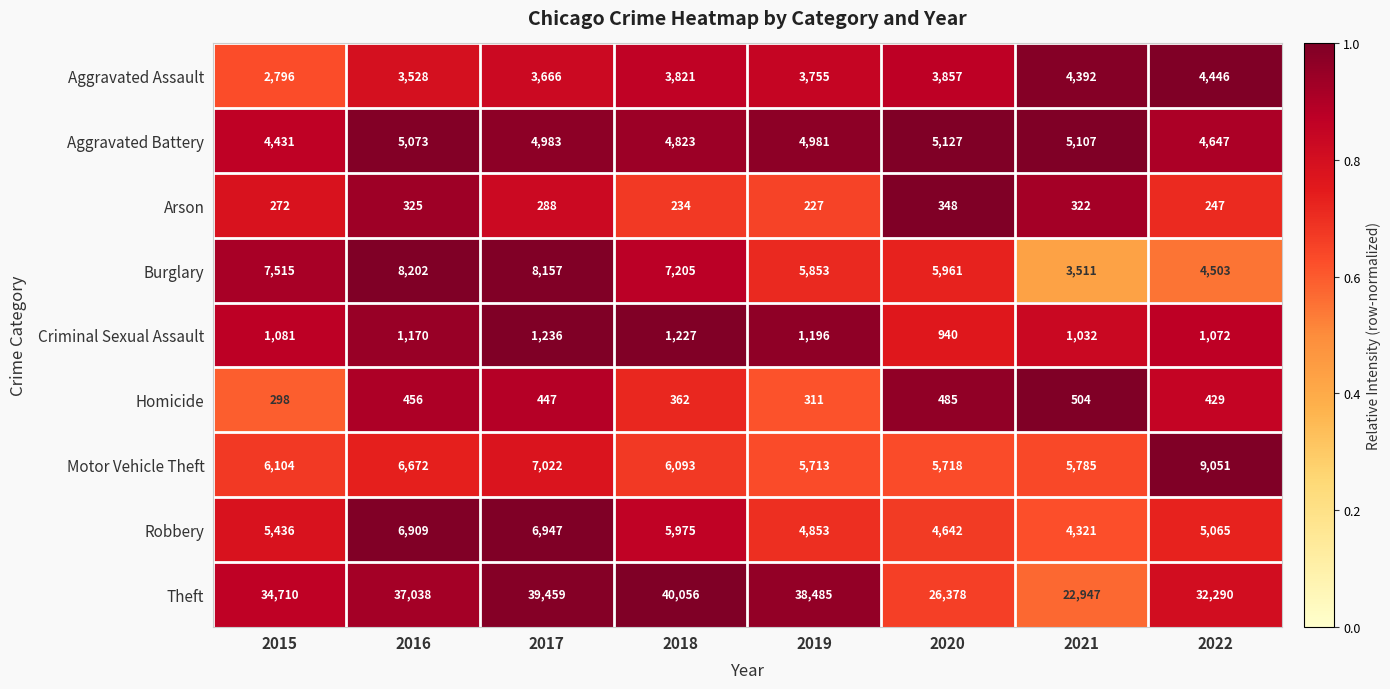

What is the average value of the Burglary series?

6363